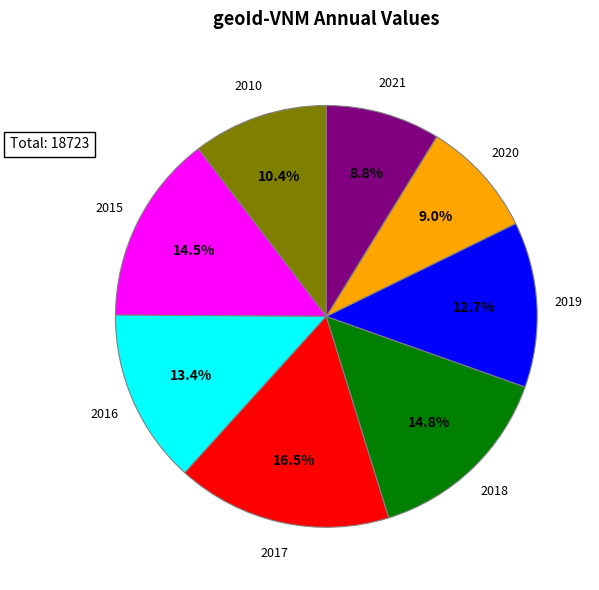

Is there any slice that represents more than half of the pie?

No